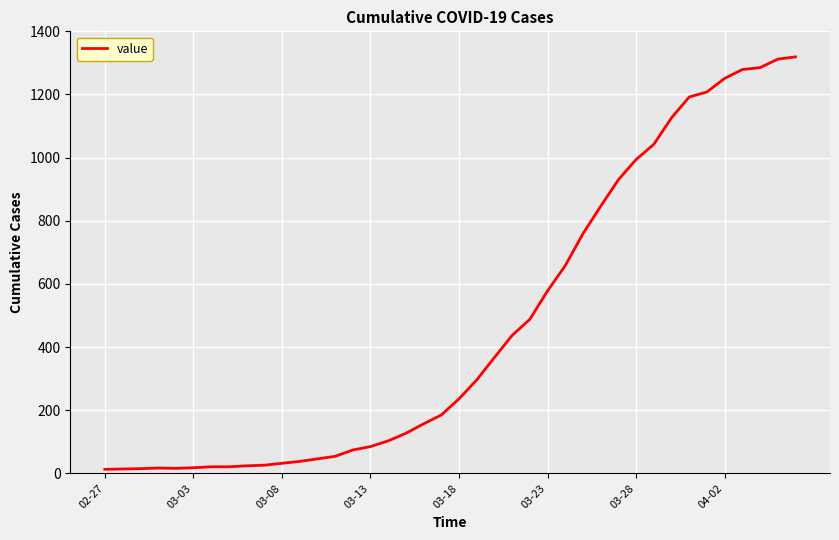

What is the difference between the maximum and minimum values?

1306